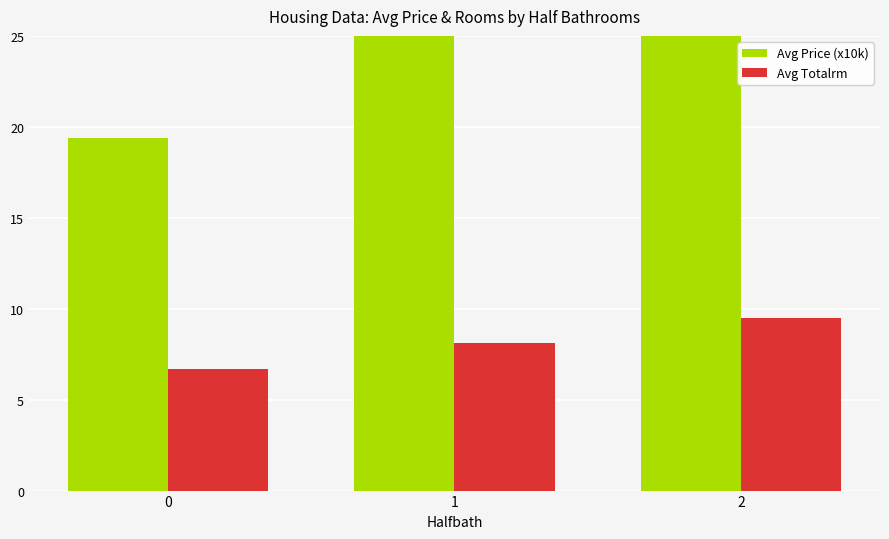

What is the spread (max minus min) of values at 0?

12.7